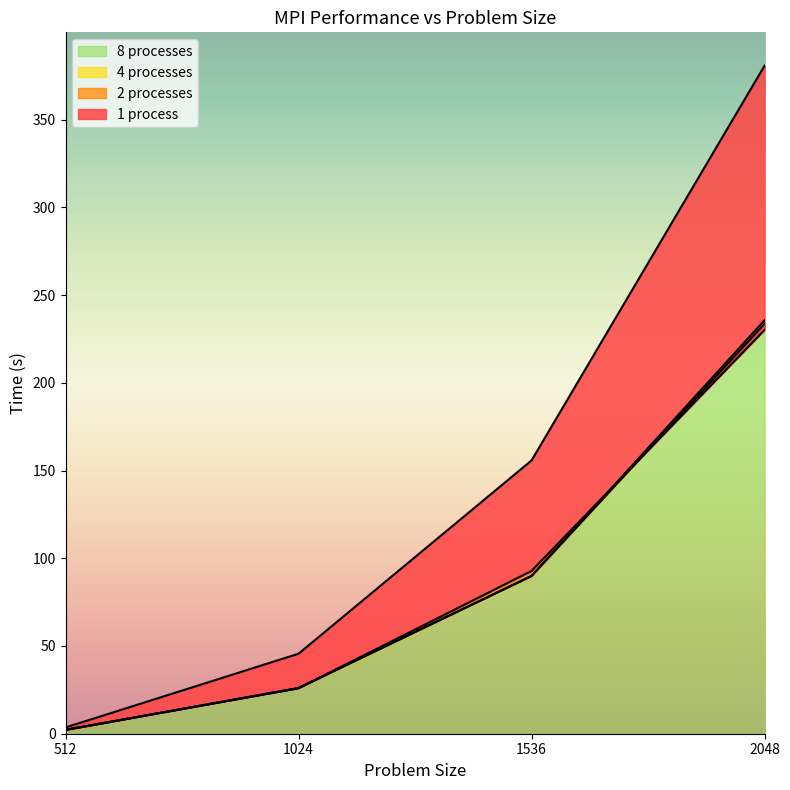

What is the average value of the 4 processes series?

87.9